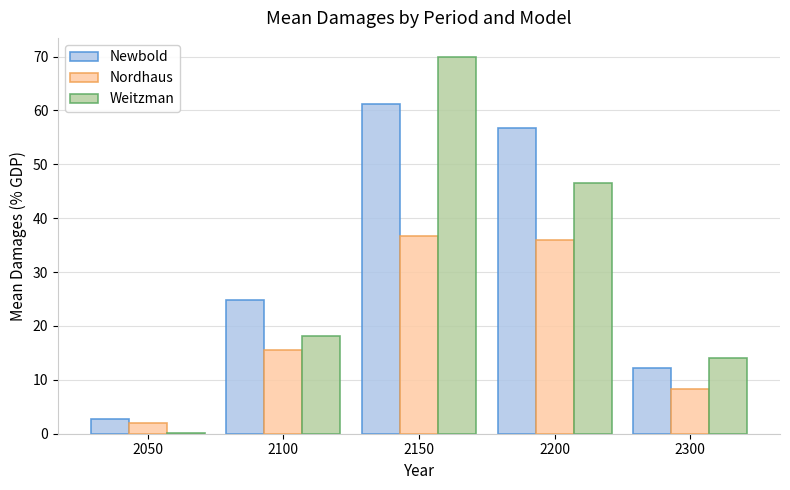

Is the value of Newbold at 2150 greater than the value of Weitzman at 2150?

No